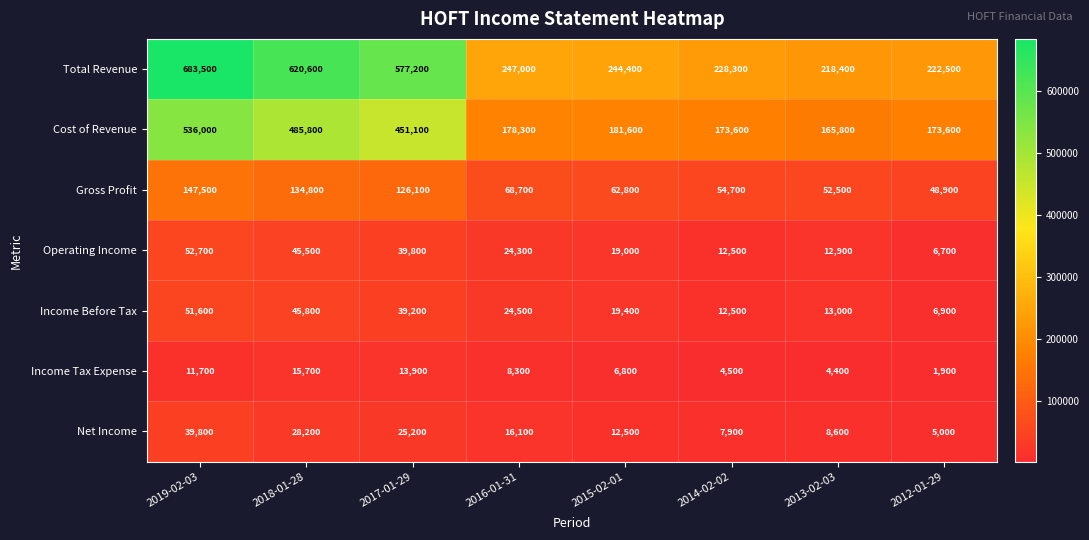

At which category is the sum across all series the highest?

2019-02-03